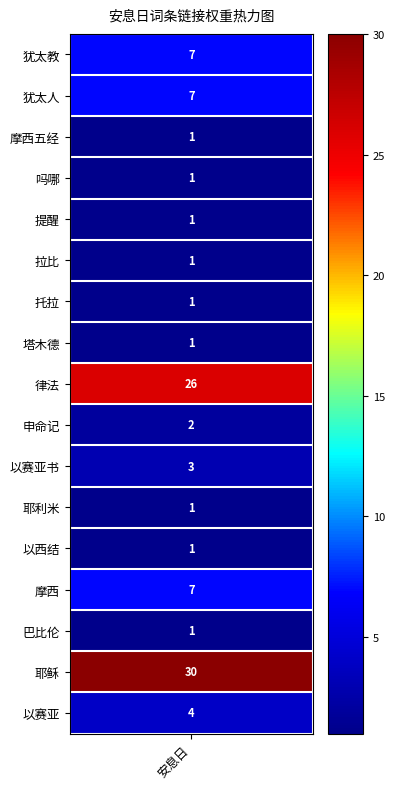

What is the greatest value displayed?

30